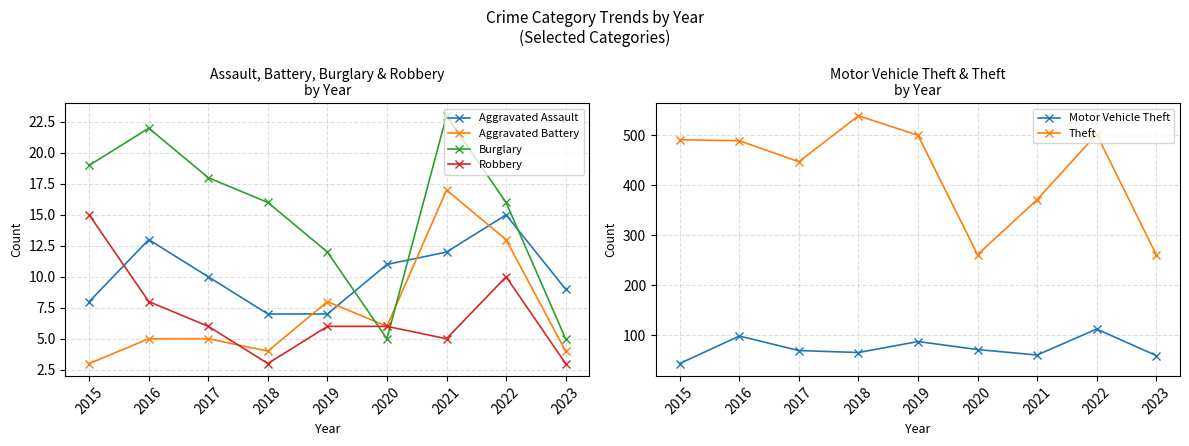

True or false: Motor Vehicle Theft and Burglary intersect in this chart.

False